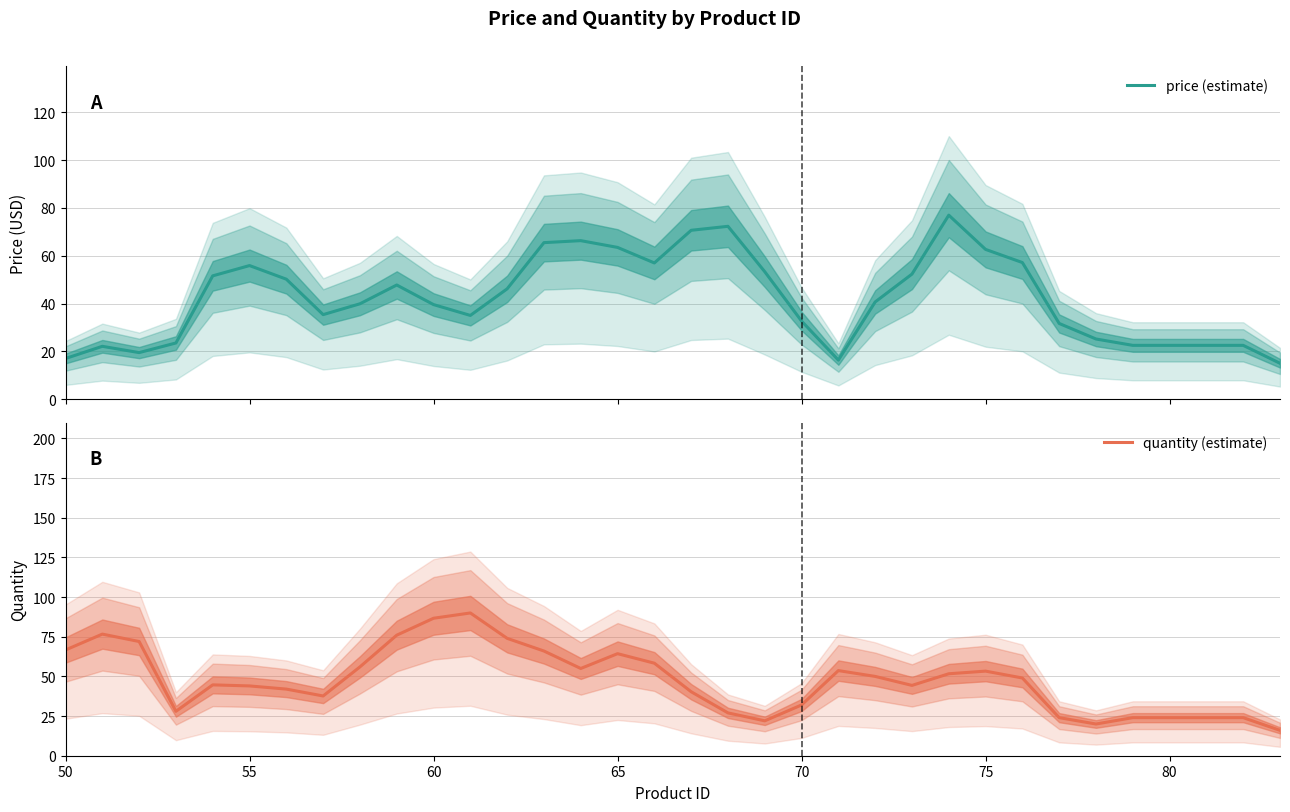

What is the highest value of the price (estimate) series?

77.0